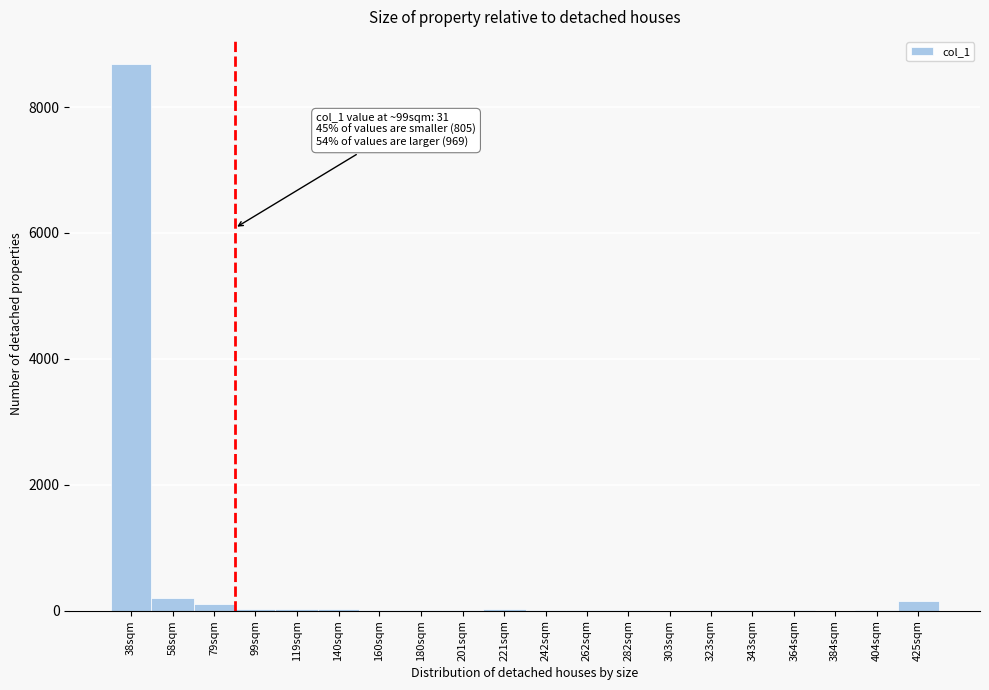

What is the sum of all values?

9312